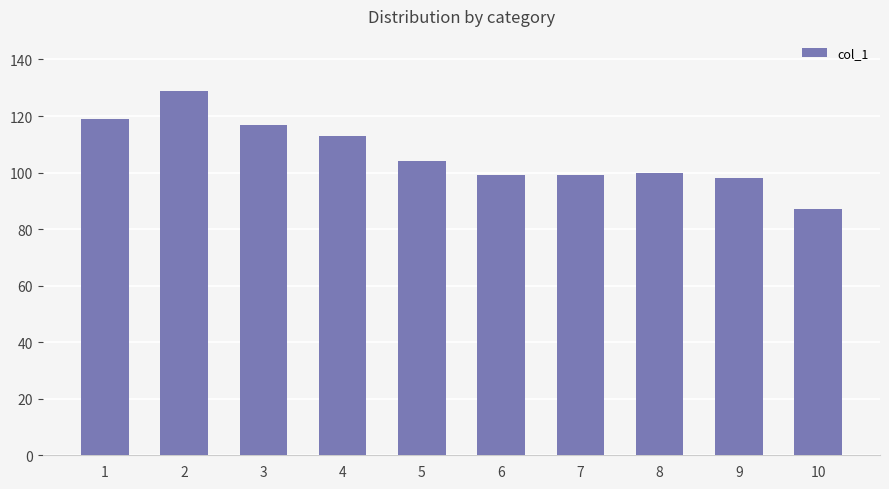

What is the ratio of the value at 5 to the value at 6?

1.1